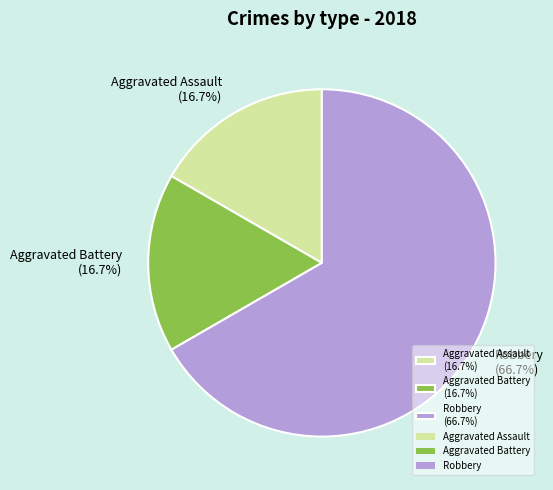

Is the sum of Aggravated Battery (16.7%) and Robbery (66.7%) greater than half?

Yes